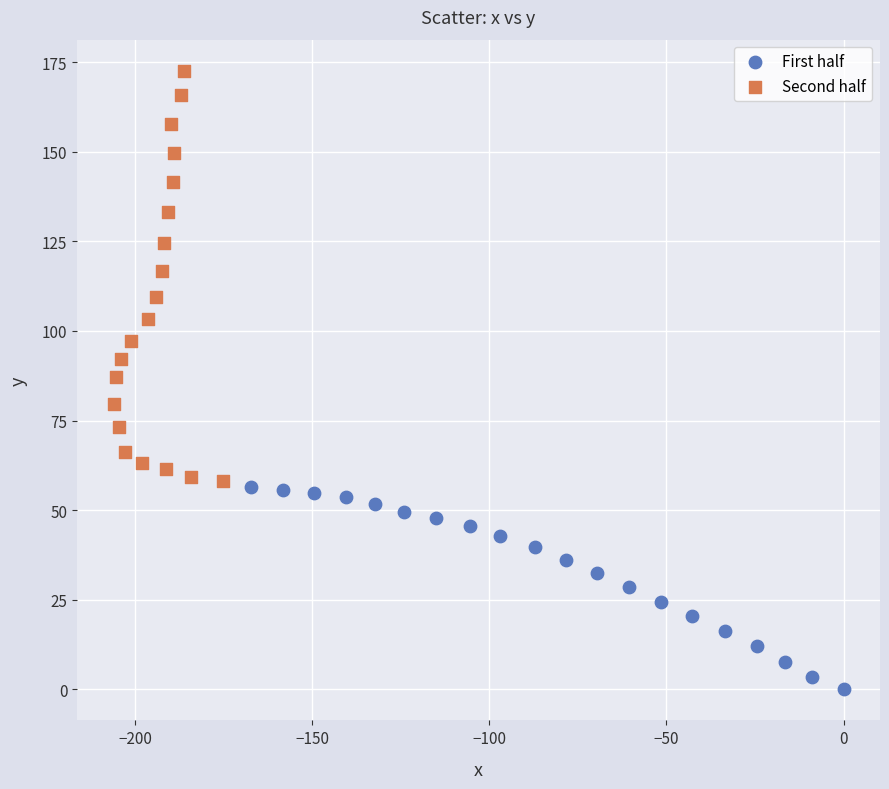

What are all the series names shown in the legend?

First half, Second half